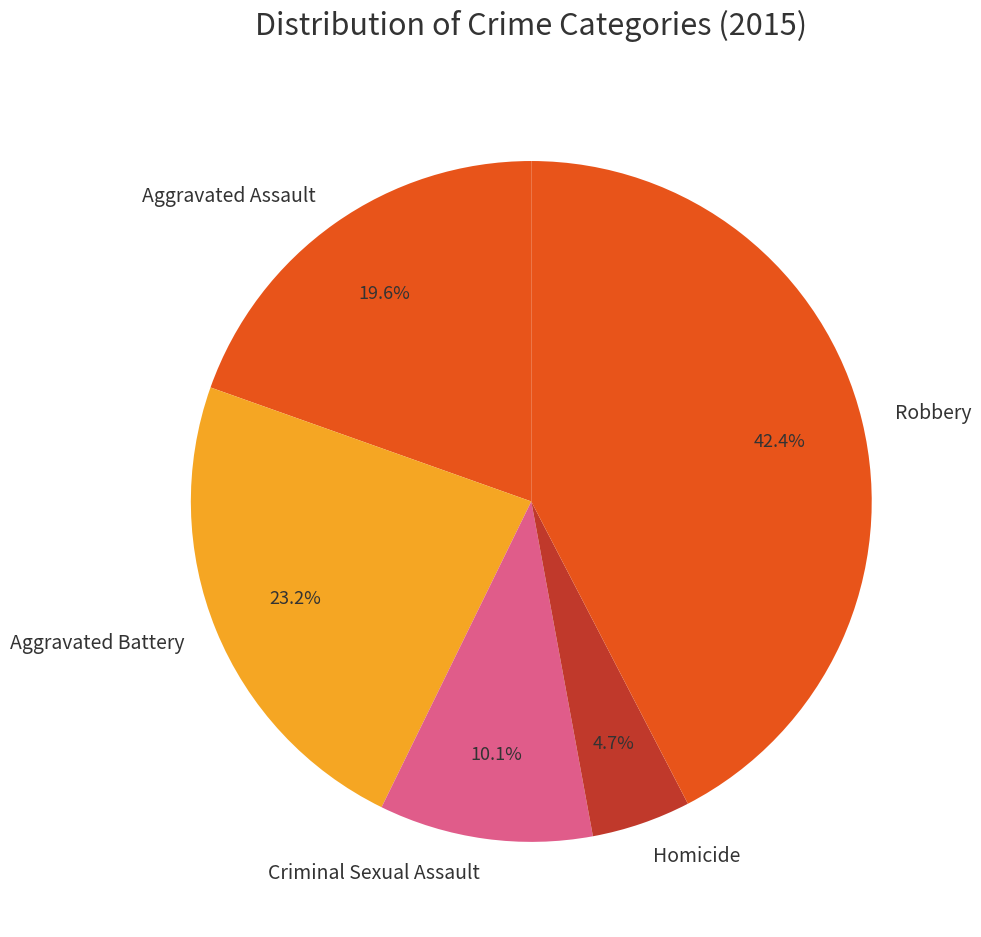

What is the smallest slice in the pie chart?

Homicide